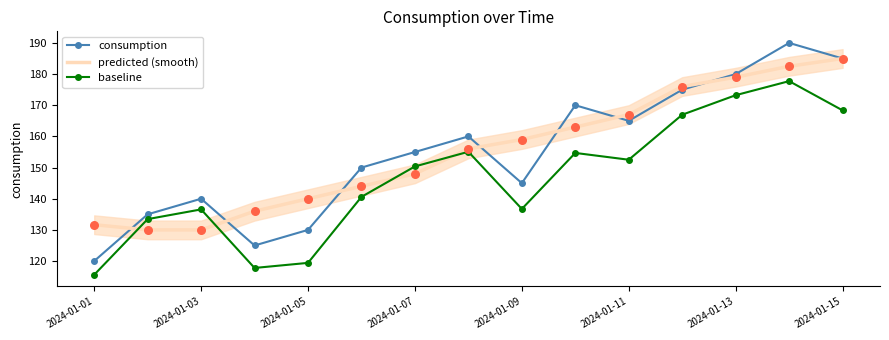

What are all the series names shown in the legend?

consumption, predicted (smooth), baseline